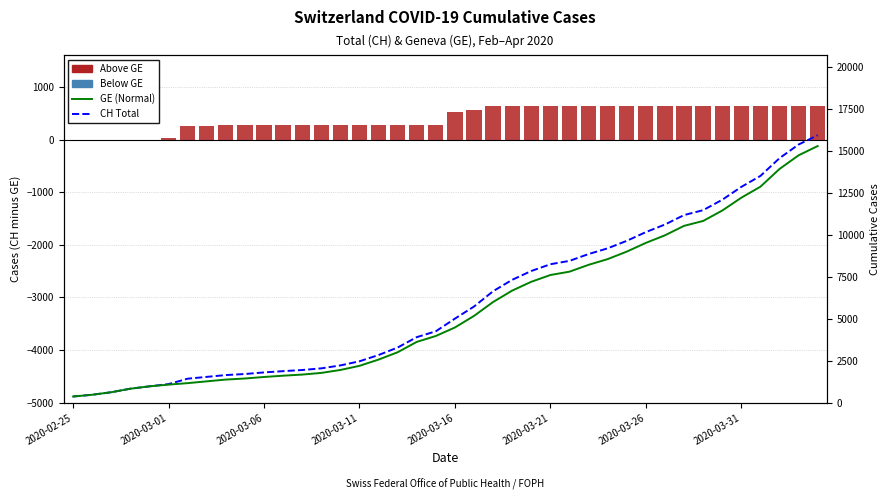

What is the highest value of the GE (Geneva) series?

15284